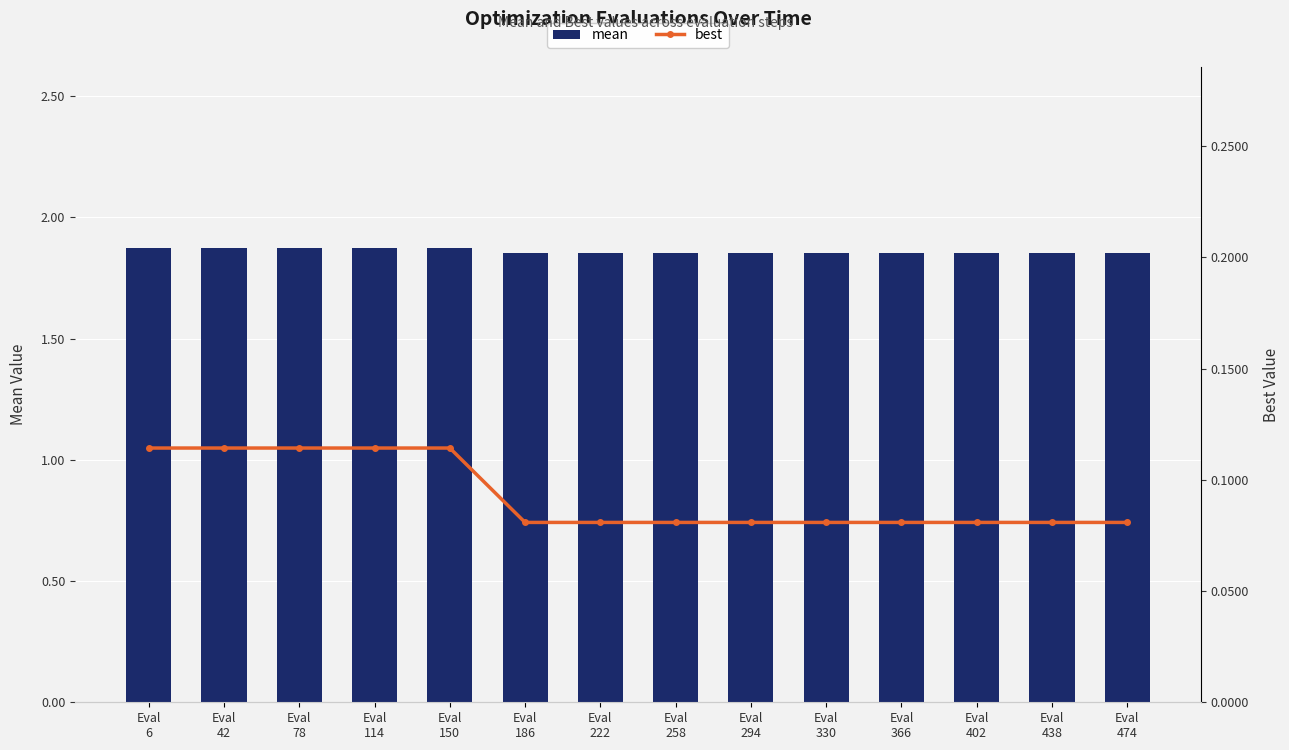

Is the value of mean at Eval
258 greater than the value of best at Eval
150?

Yes